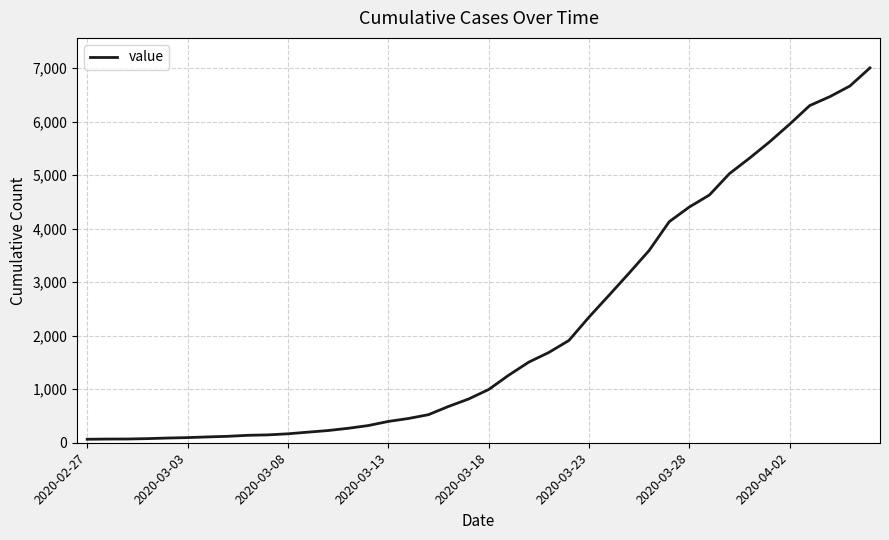

What is the difference between the maximum and minimum values?

6940